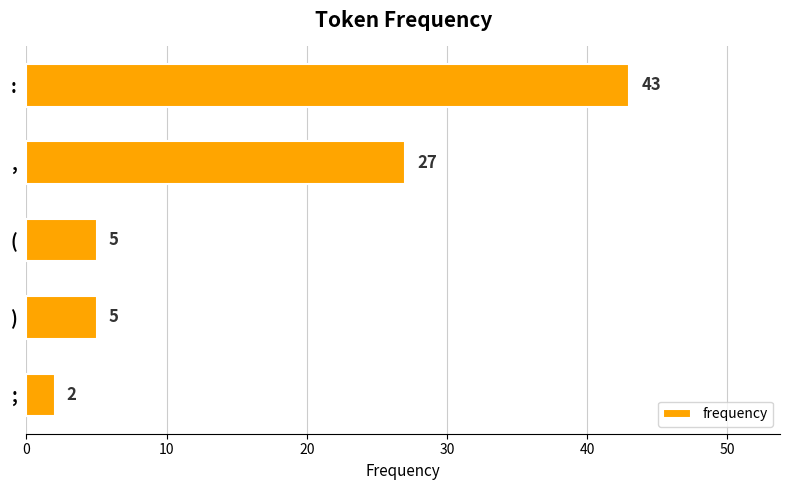

What value does the data have at :, to the nearest 5?

45